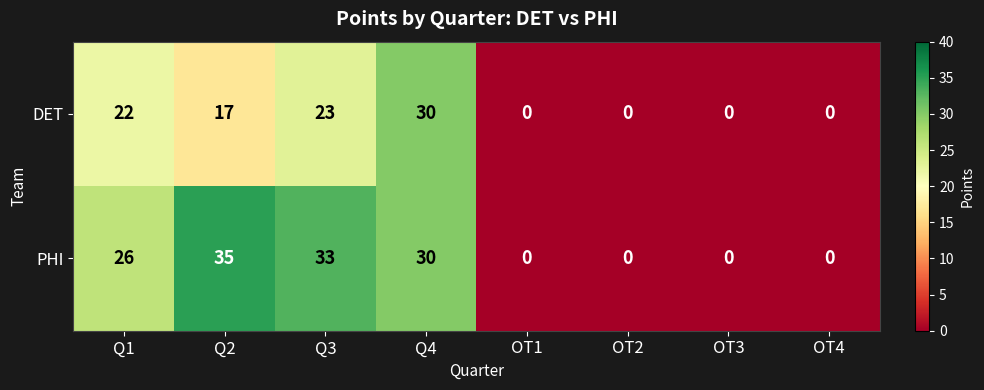

At which label is PHI closest to 17?

Q1